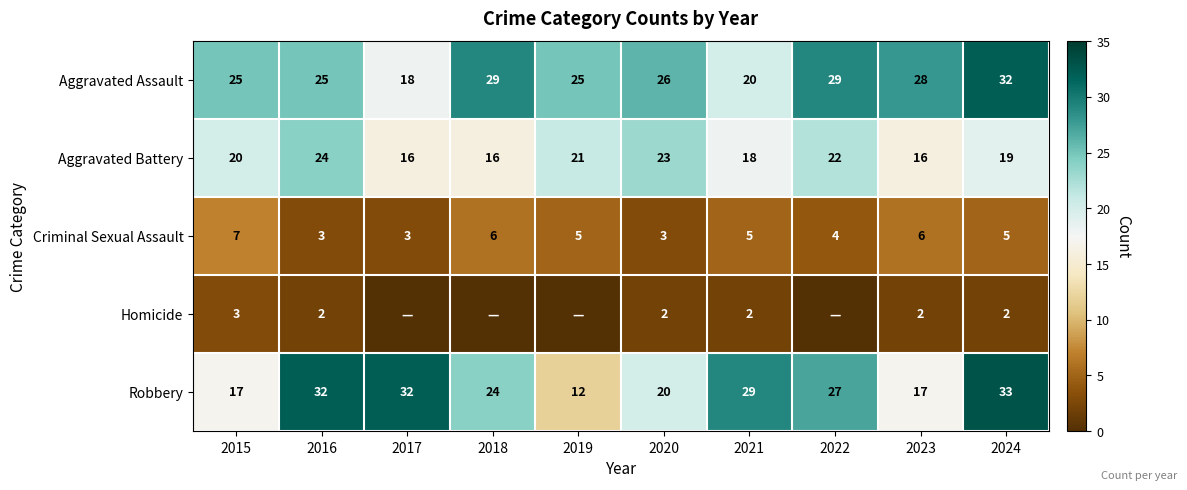

At 2015, list the series in order from largest to smallest.

Aggravated Assault, Aggravated Battery, Robbery, Criminal Sexual Assault, Homicide